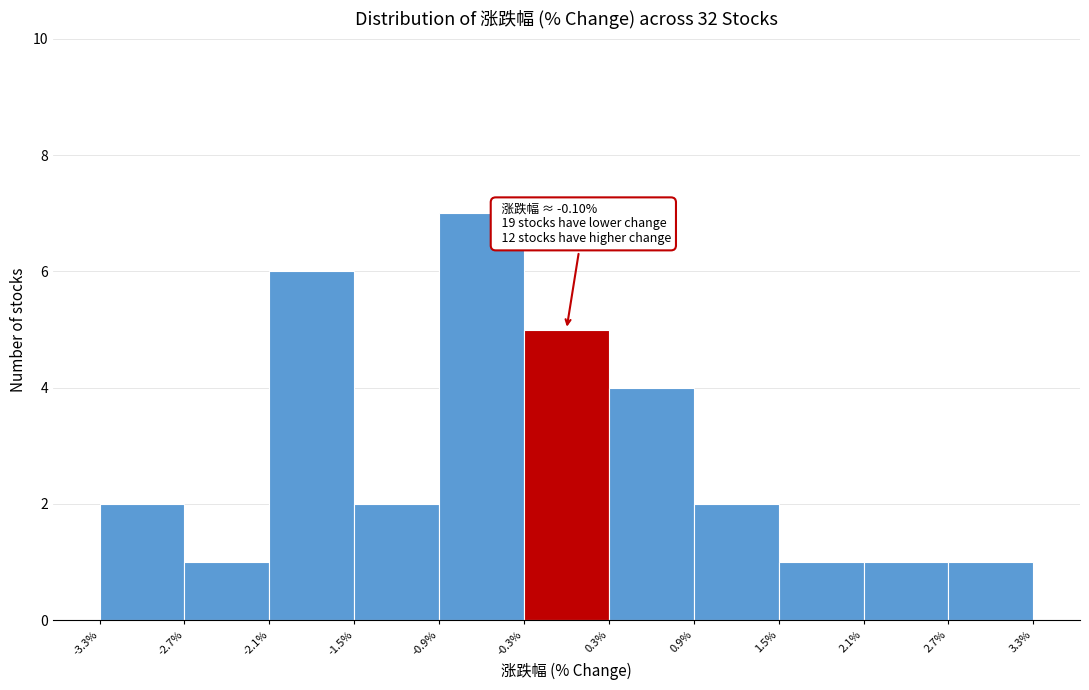

Over which range of the x-axis is the bar tallest?

-0.9% to -0.3%